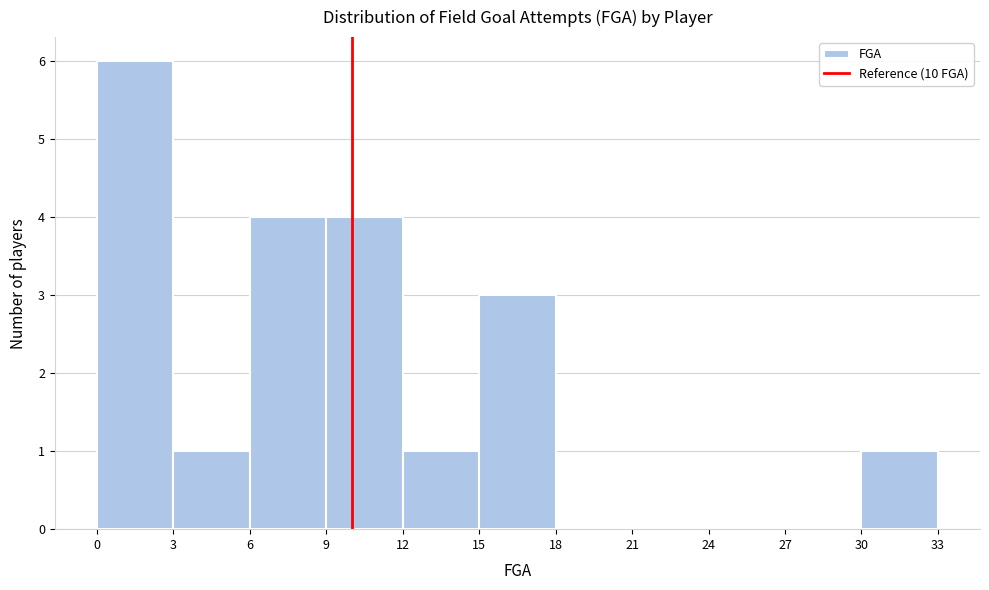

Which range on the x-axis has the tallest bar?

0 to 3